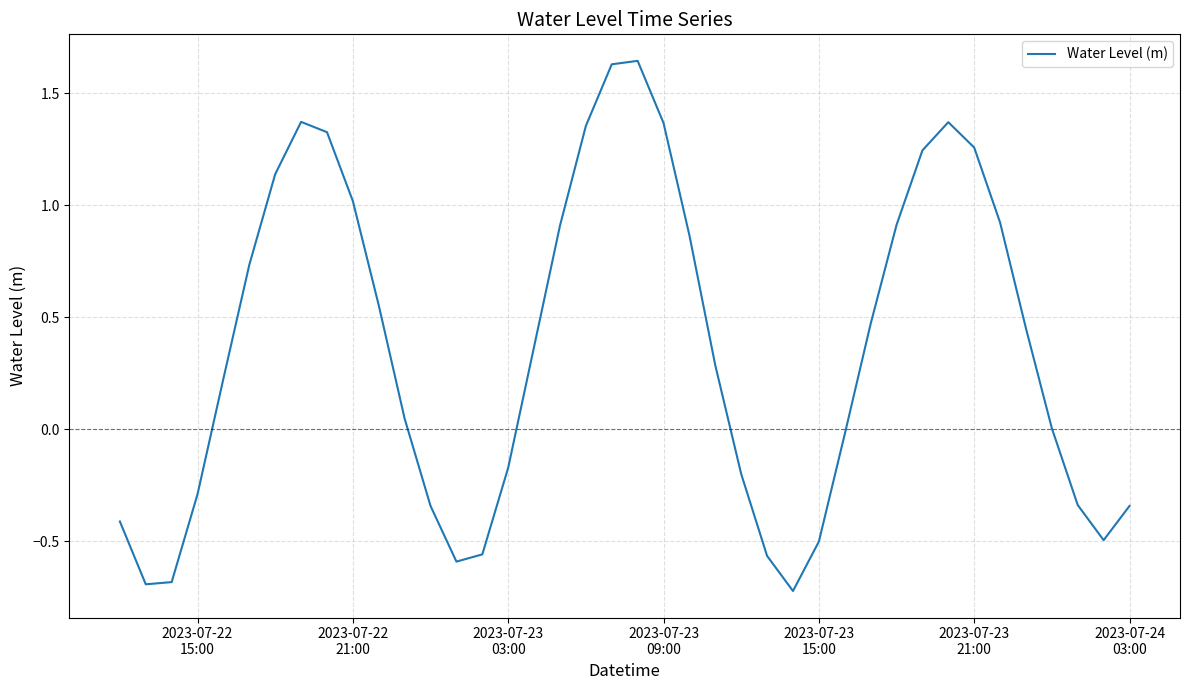

What is the difference between the maximum and minimum values?

2.4